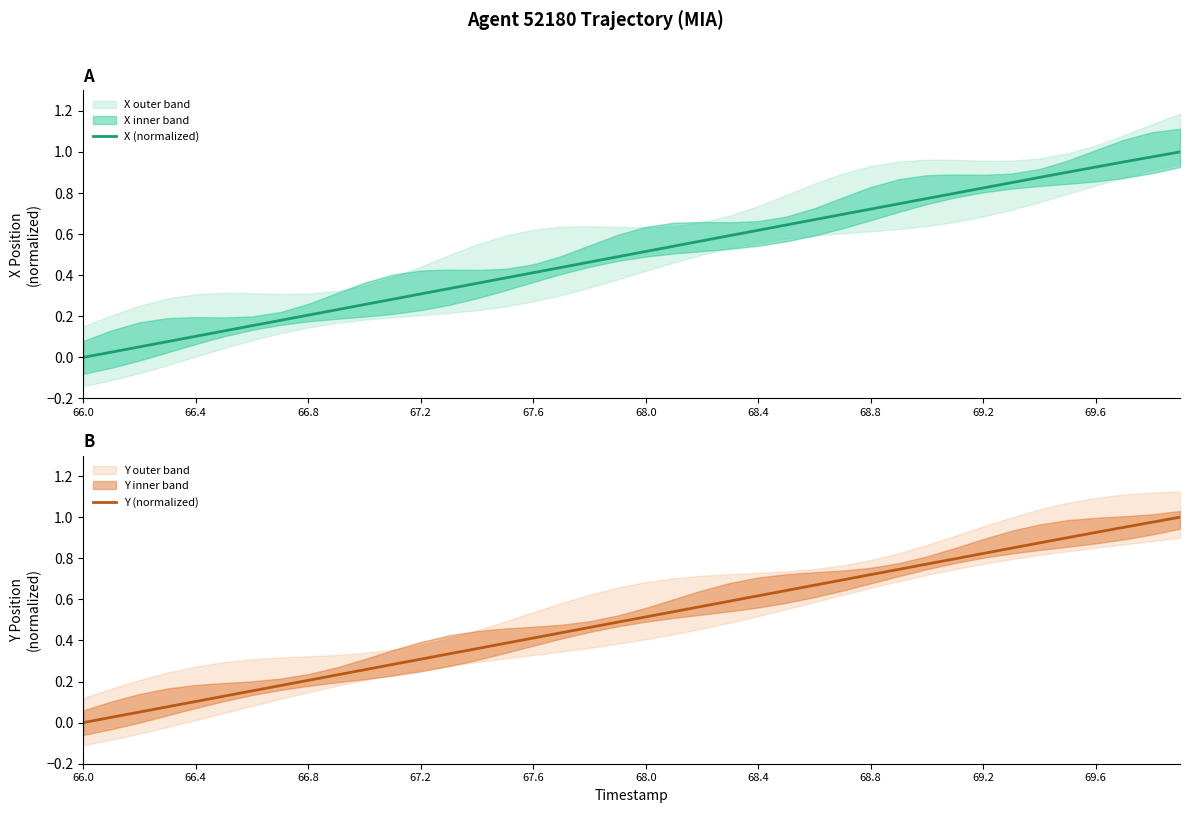

Rank the series by their maximum value, from lowest to highest.

X (normalized), Y (normalized)